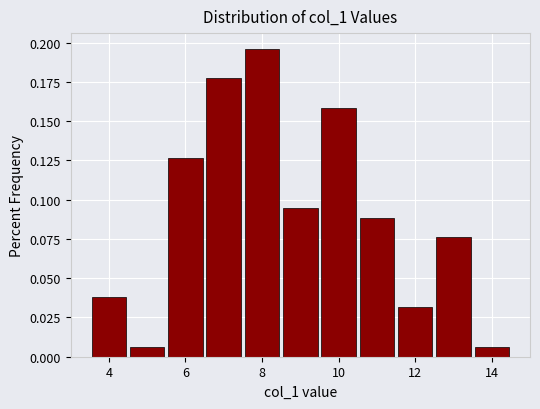

Over which range of the x-axis is the bar tallest?

7.5 to 8.5